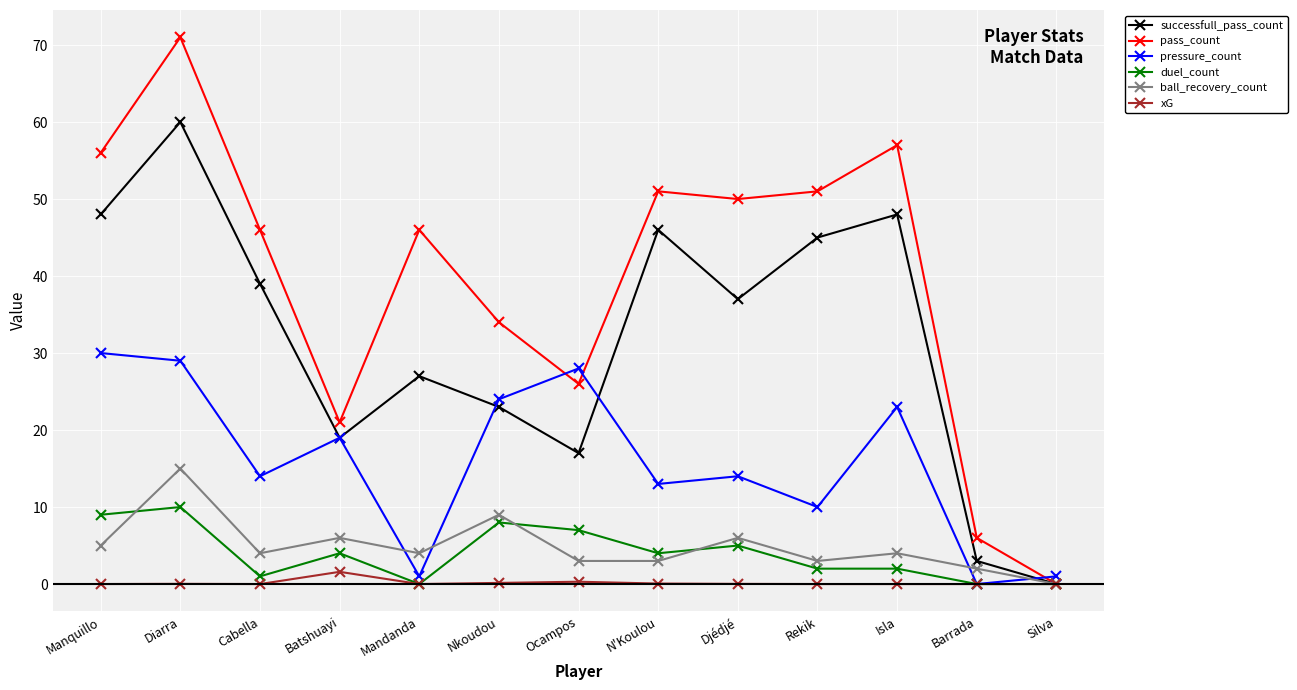

Count the duel_count values in the range 1 to 7.

7